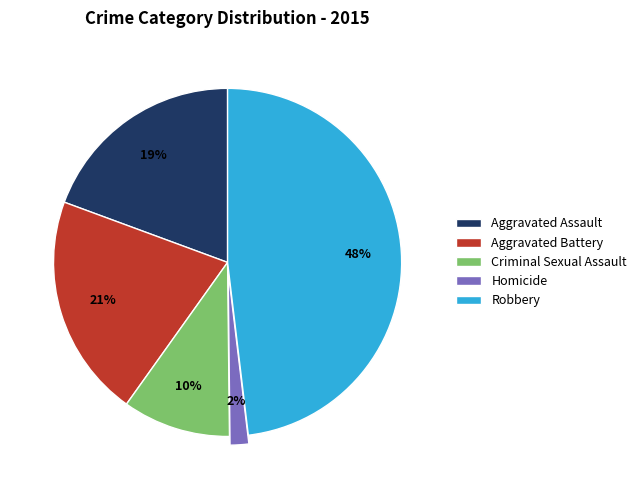

Which slice is the smallest?

Homicide